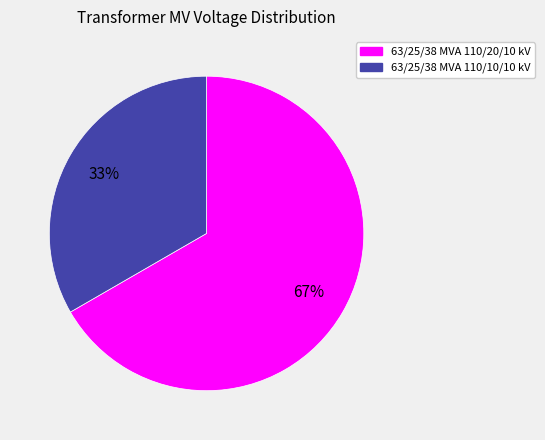

Is the sum of 63/25/38 MVA 110/10/10 kV and 63/25/38 MVA 110/20/10 kV greater than half?

Yes